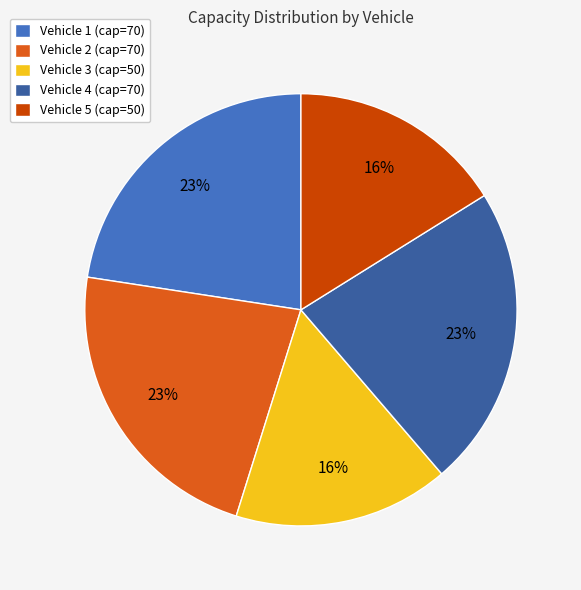

True or false: Vehicle 3 accounts for 4% of the total.

False